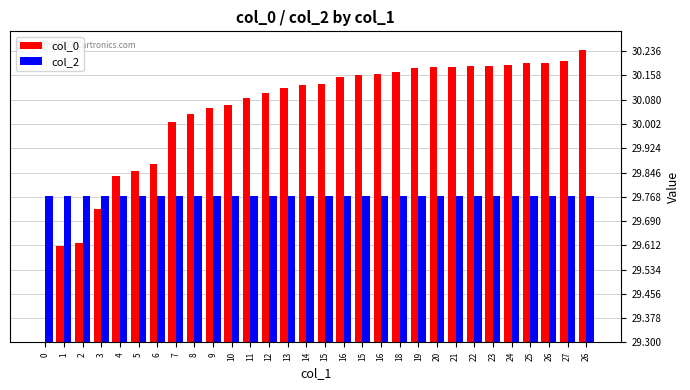

Are the bars grouped side by side (vs. stacked)?

Yes